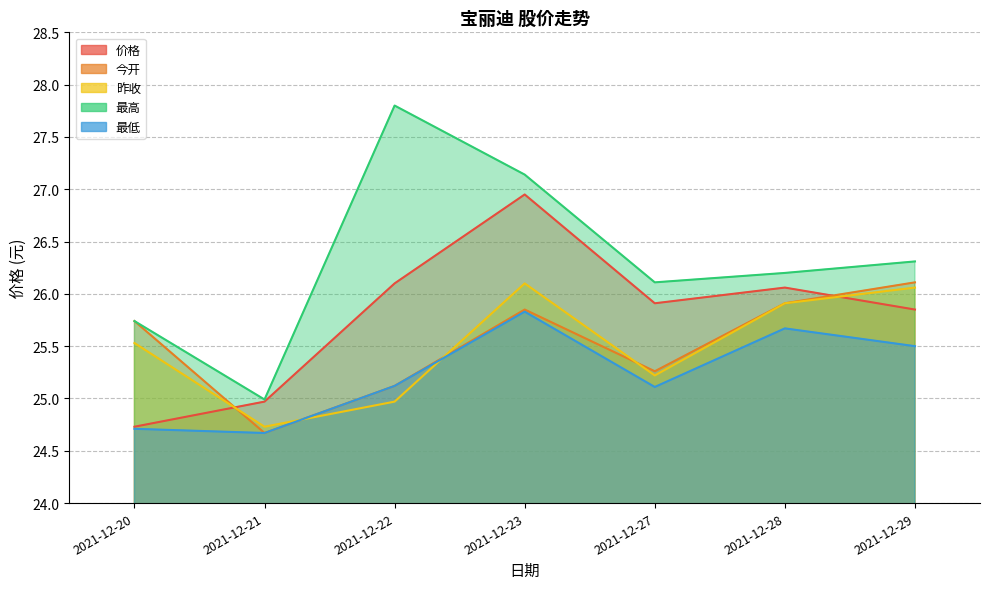

Where is 昨收 nearest to the value 25?

2021-12-22